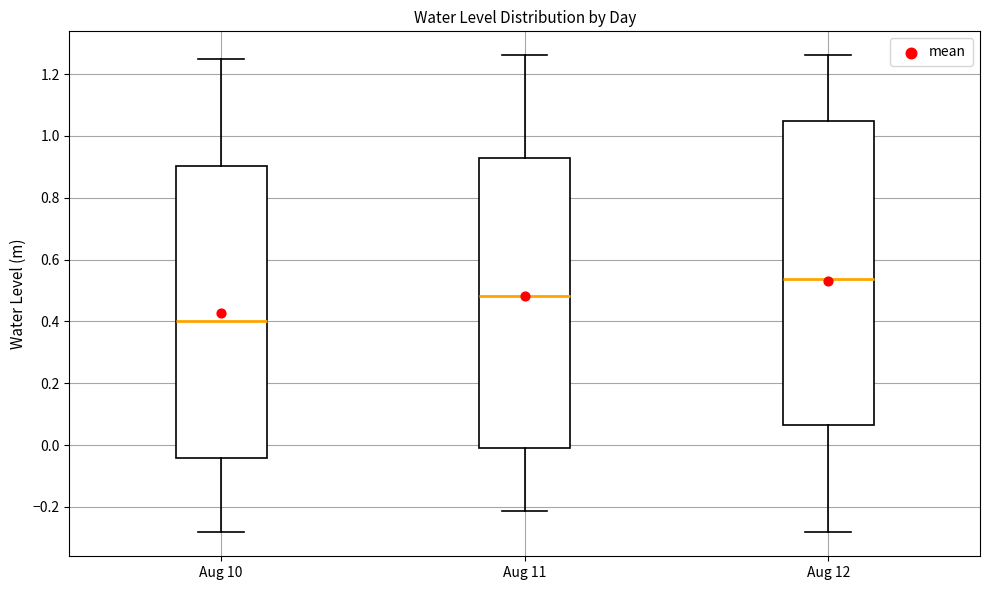

Reading left to right, read every box against the y-axis: the position of its median line, the range the box covers, and the ends of its whiskers. The values are not printed on the chart, so give them approximately, as read against the axis.

Aug 10: median 0.40, box -0.04 to 0.90, whiskers -0.28 to 1.24
Aug 11: median 0.48, box 0.00 to 0.92, whiskers -0.22 to 1.26
Aug 12: median 0.54, box 0.06 to 1.04, whiskers -0.28 to 1.26